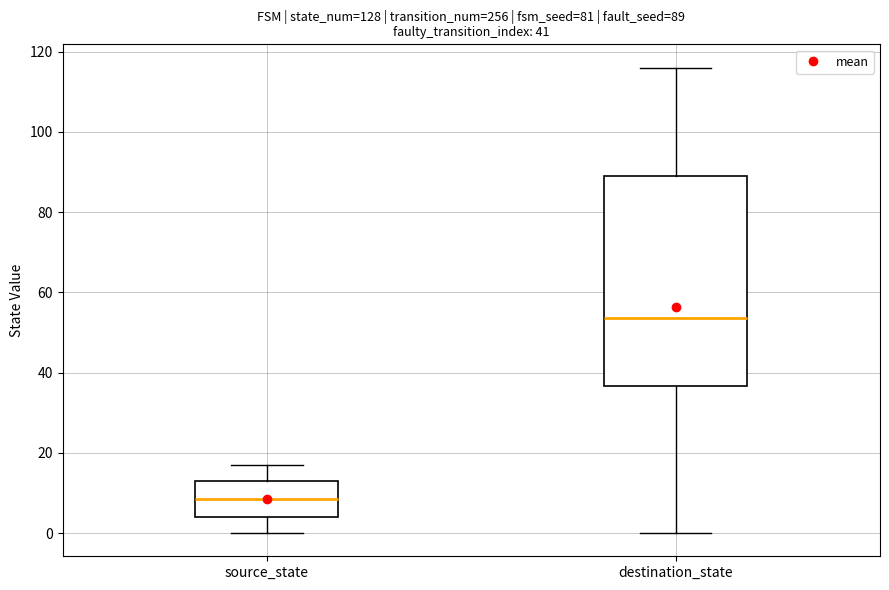

Comparing the boxes themselves (not the whiskers), which one is the tallest?

destination_state